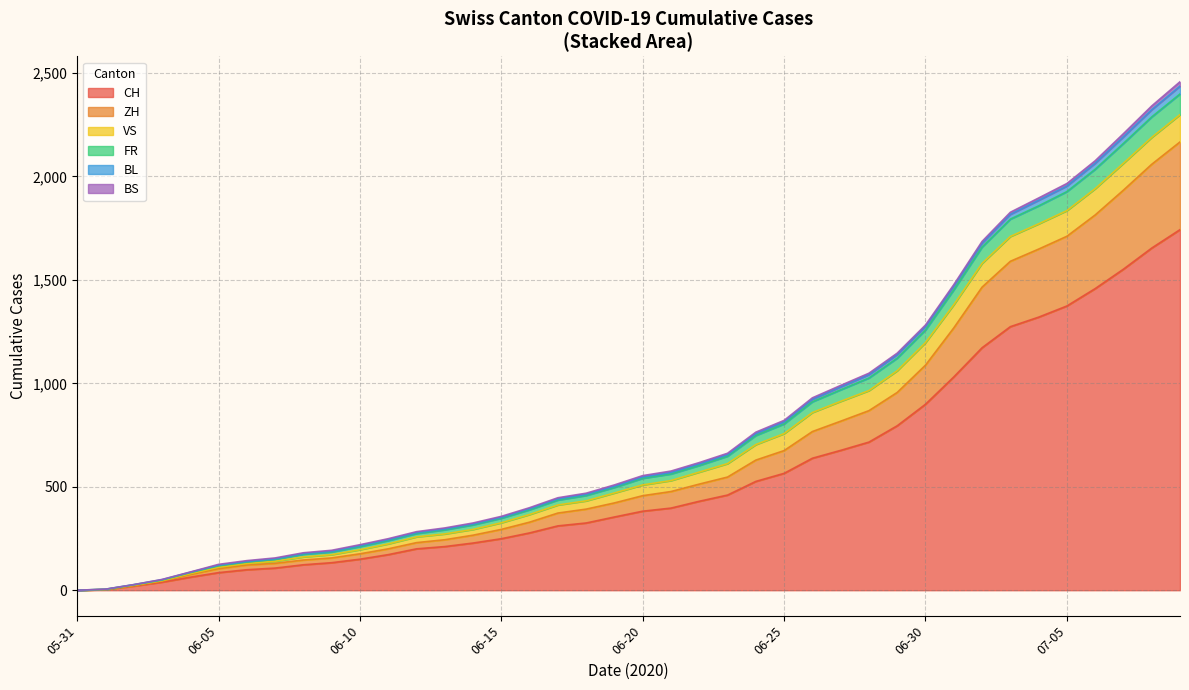

Is the value of VS at 2020-06-21 greater than the value of FR at 2020-07-05?

No